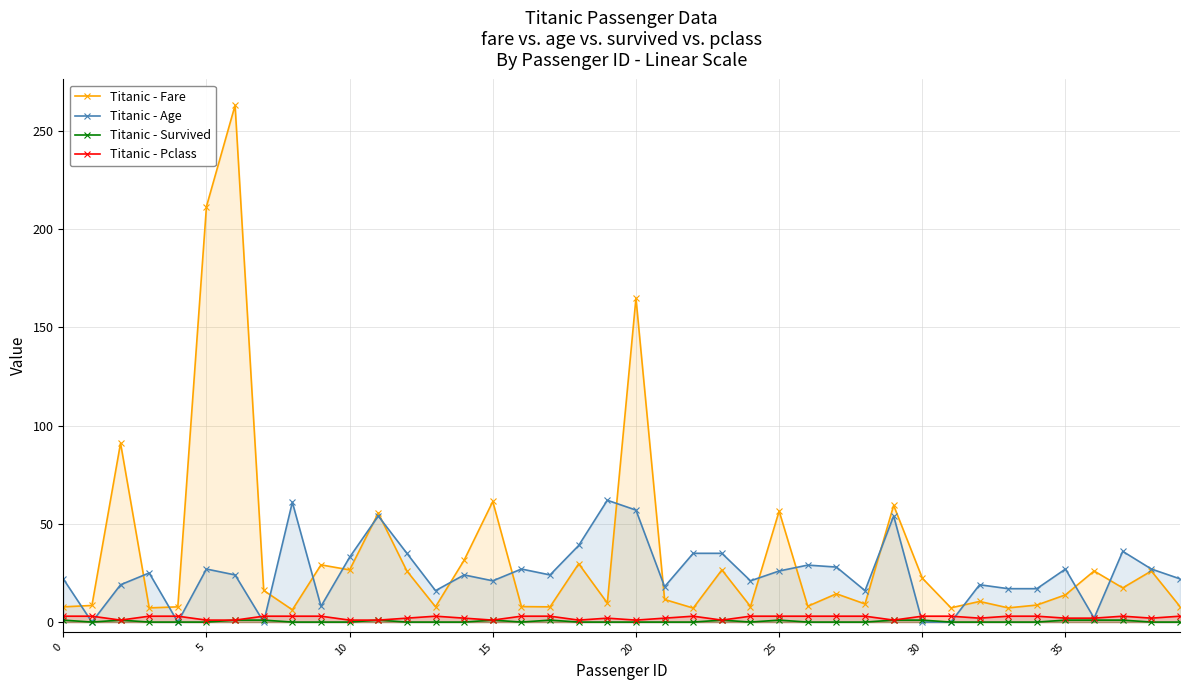

The Titanic - Survived series shows 0.0 at 21. True or false?

True